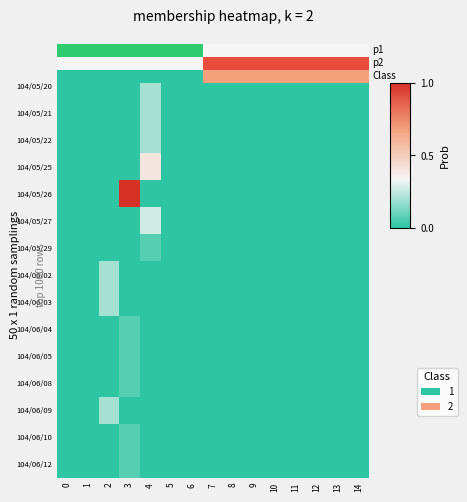

At which category is the sum across all series the highest?

3